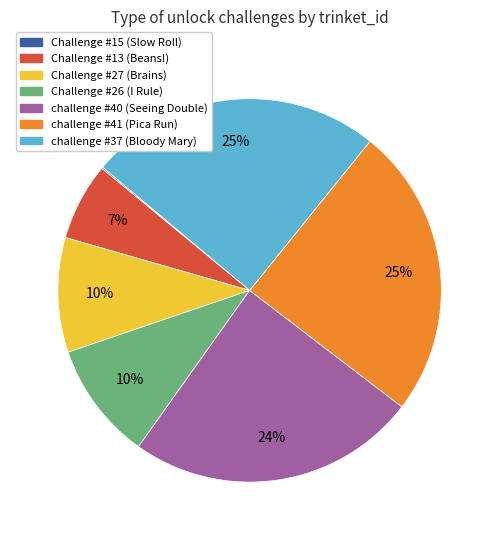

Is there a majority slice in this chart?

No